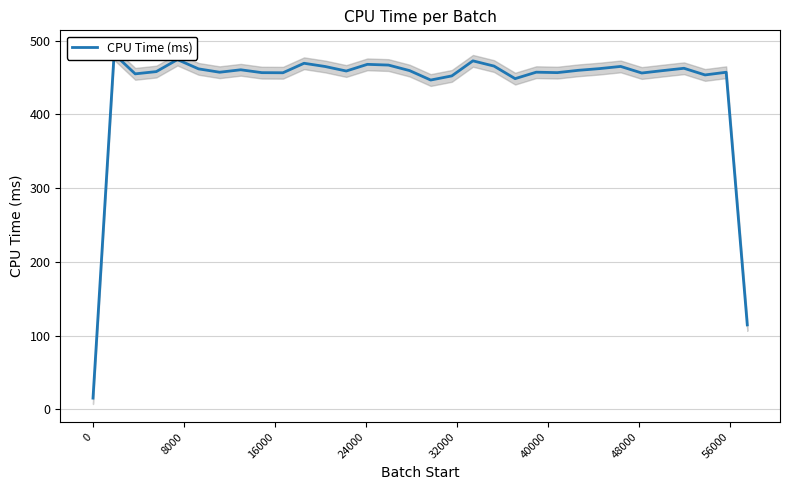

What is the value of the 12th point from the left?

465.0